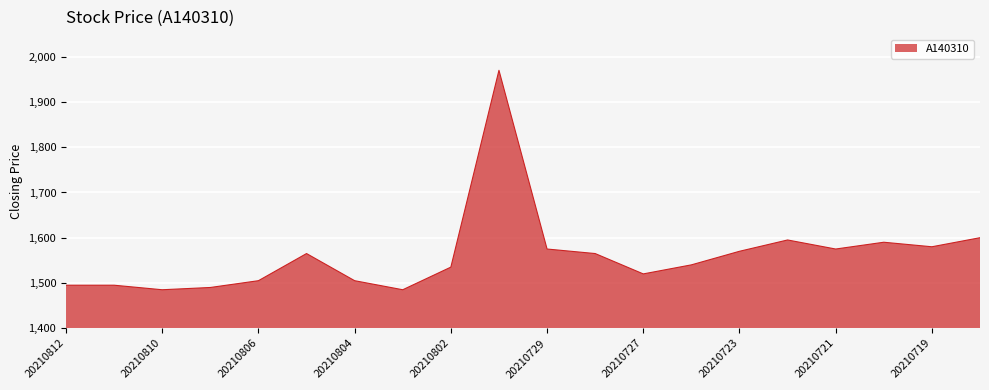

What is the minimum value shown in the chart?

1485